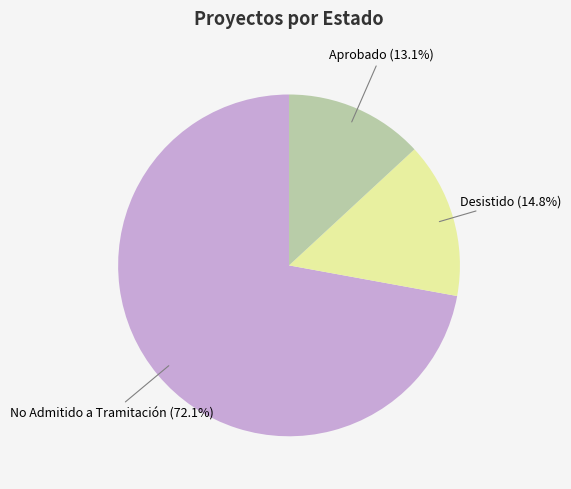

The Aprobado slice represents 13% of the pie. True or false?

True